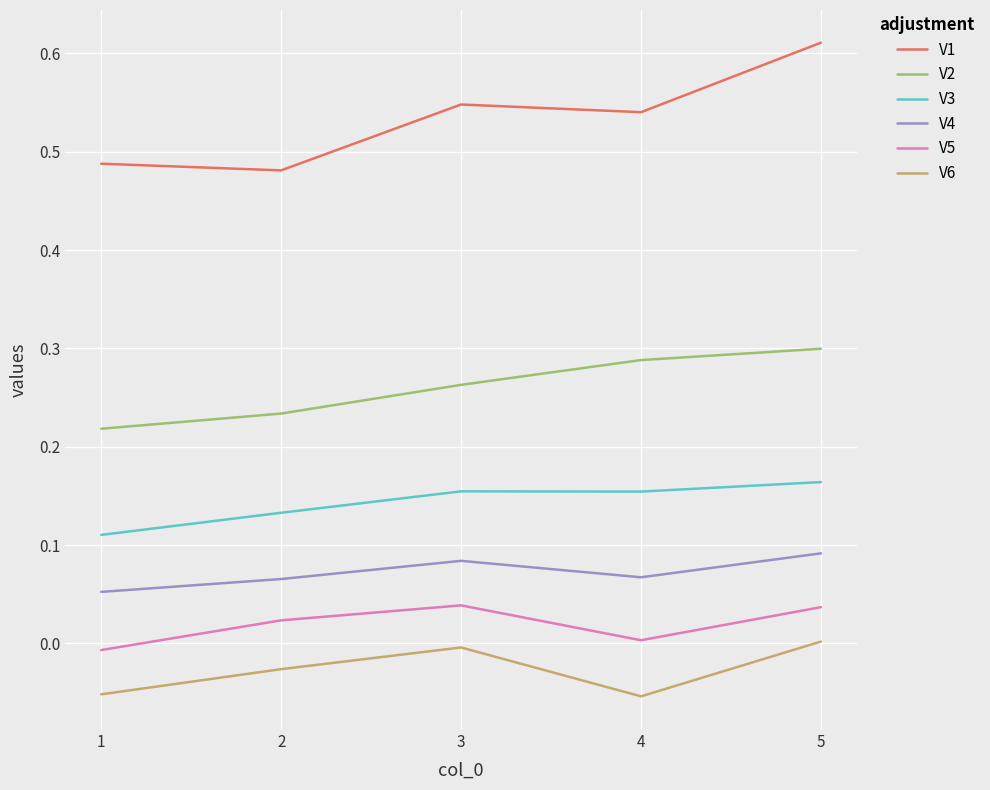

Which category has the highest value in the V6 series?

5